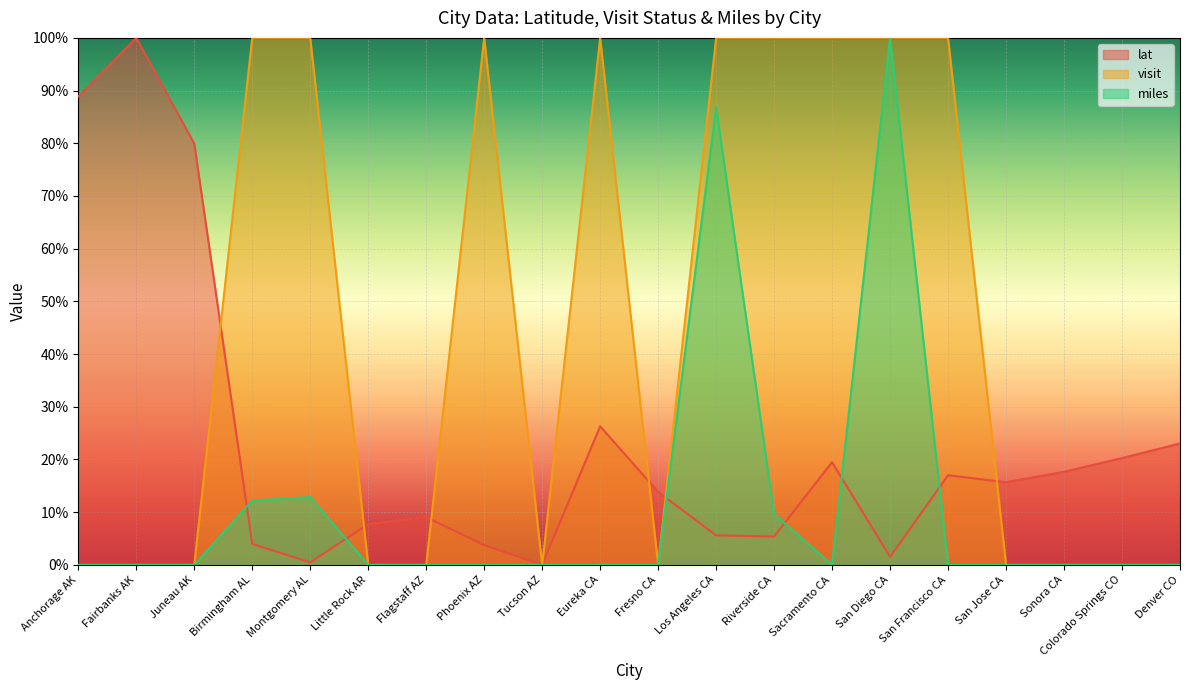

Rank the series at Denver CO from highest to lowest value.

lat, visit, miles